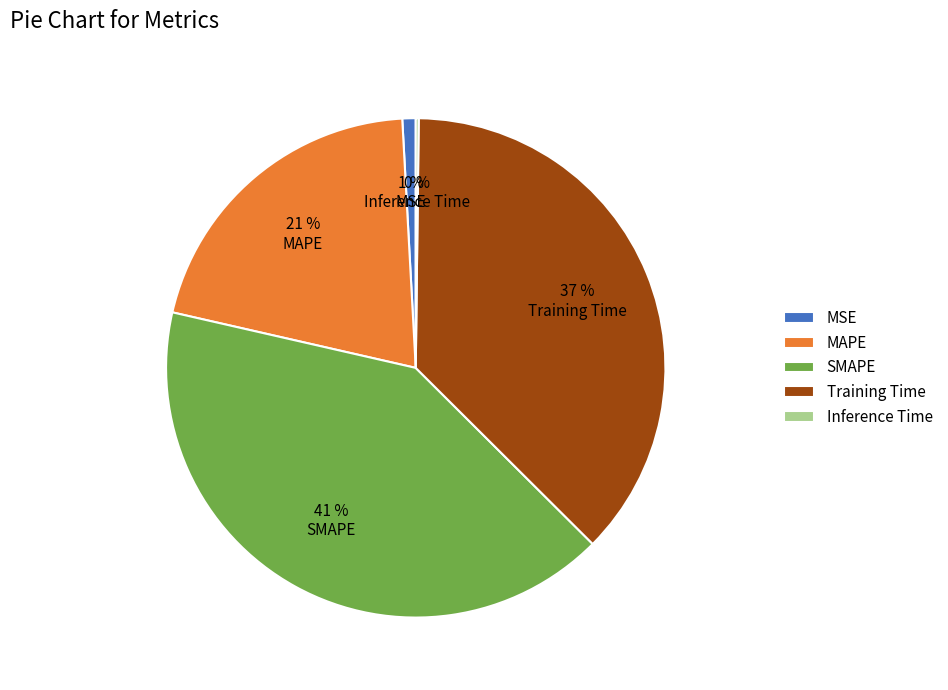

To the nearest percent, what is the average slice percentage?

20%